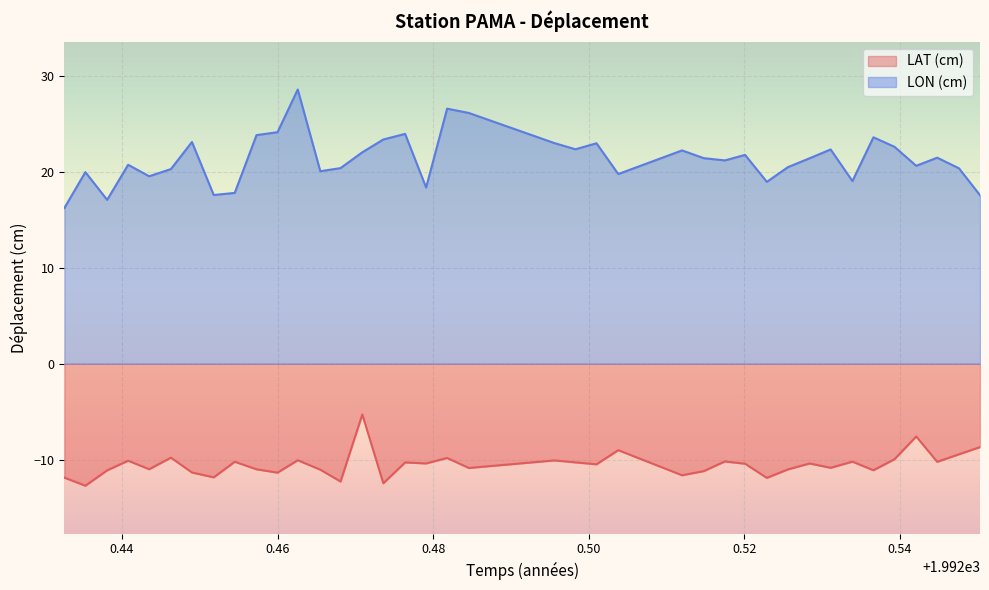

What is the difference between the LAT (cm) values at 1992.5284 and 1992.4381?

0.7